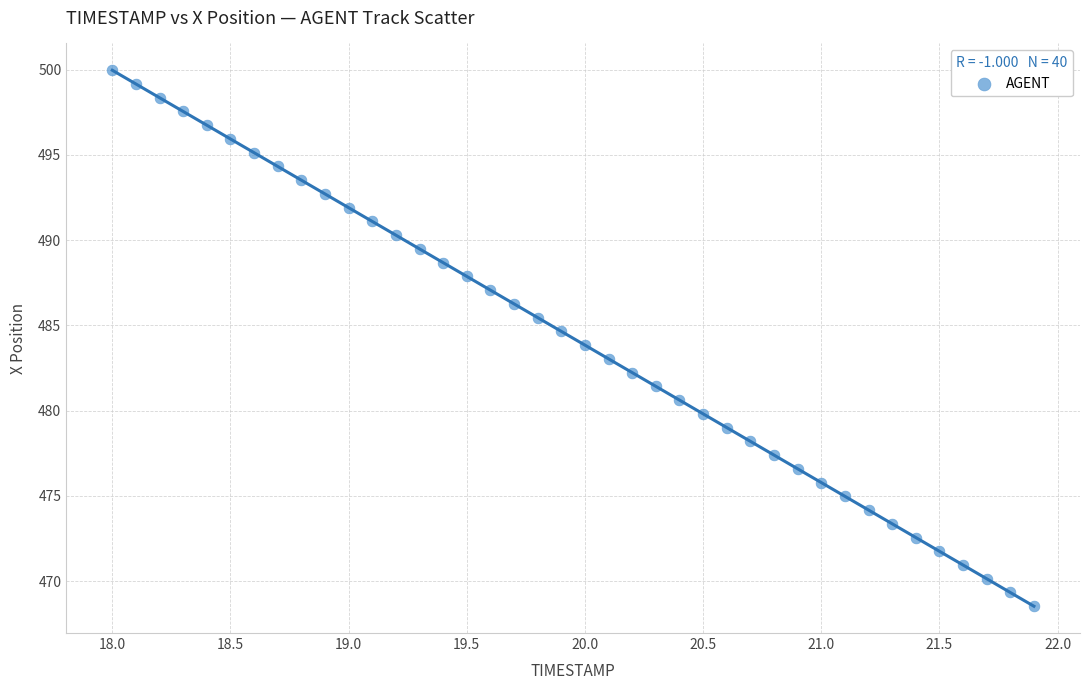

What is the range of Y values (max minus min)?

31.4